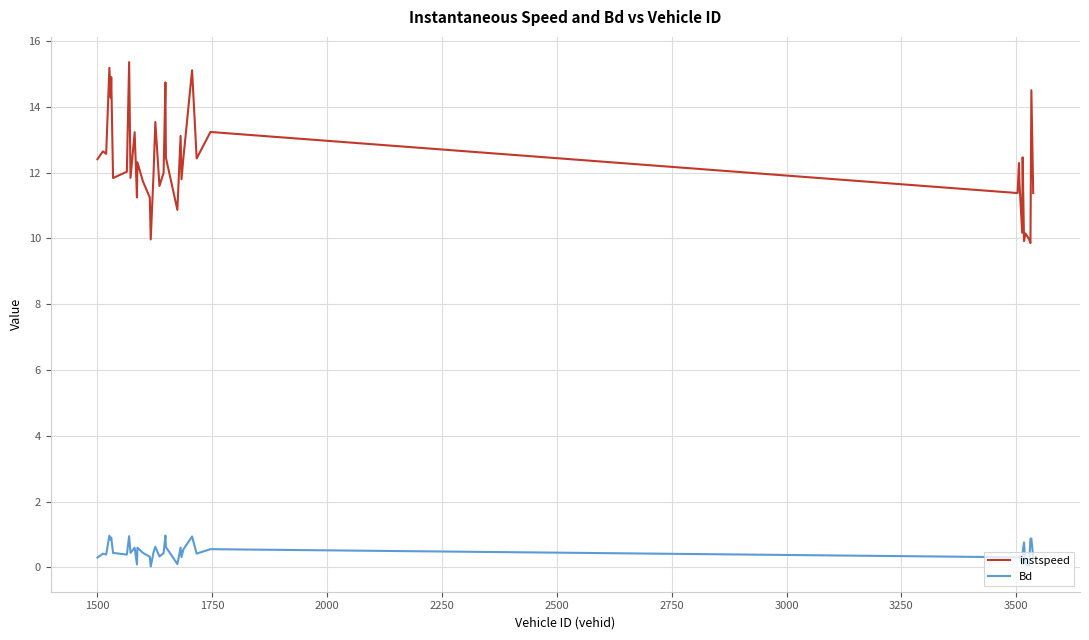

What is the difference between the second highest and second lowest values in the instspeed series?

5.3